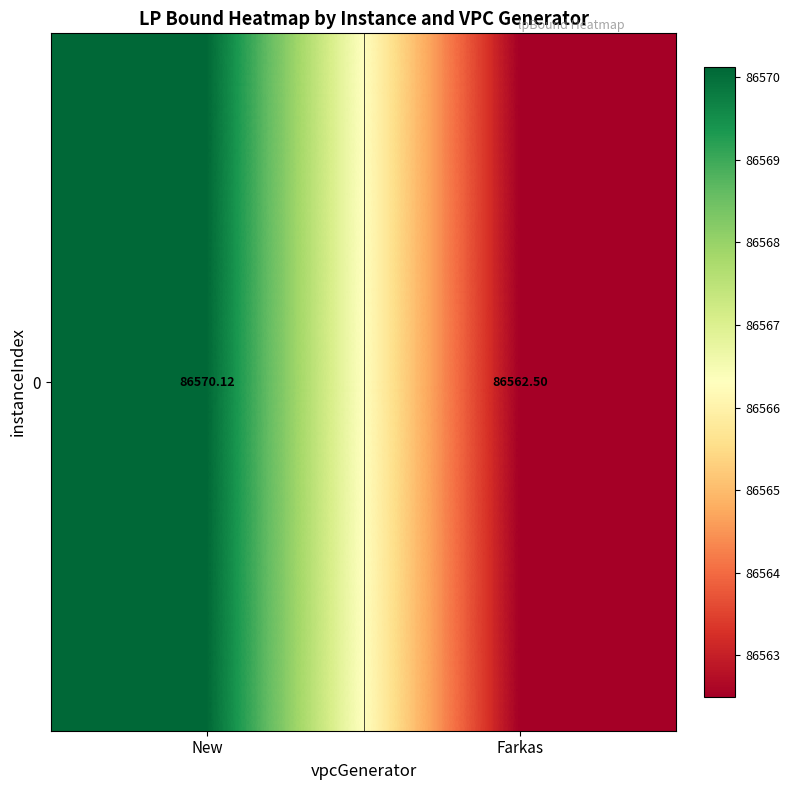

Reading left to right, what are all the values shown in this chart?

86570.1	86562.5